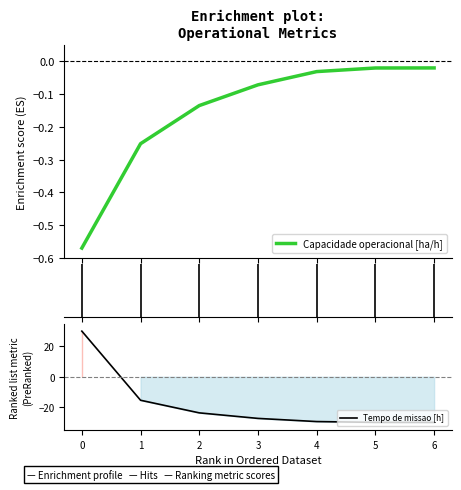

The value of Tempo de missao [h] at 5 is -53.2. True or false?

False